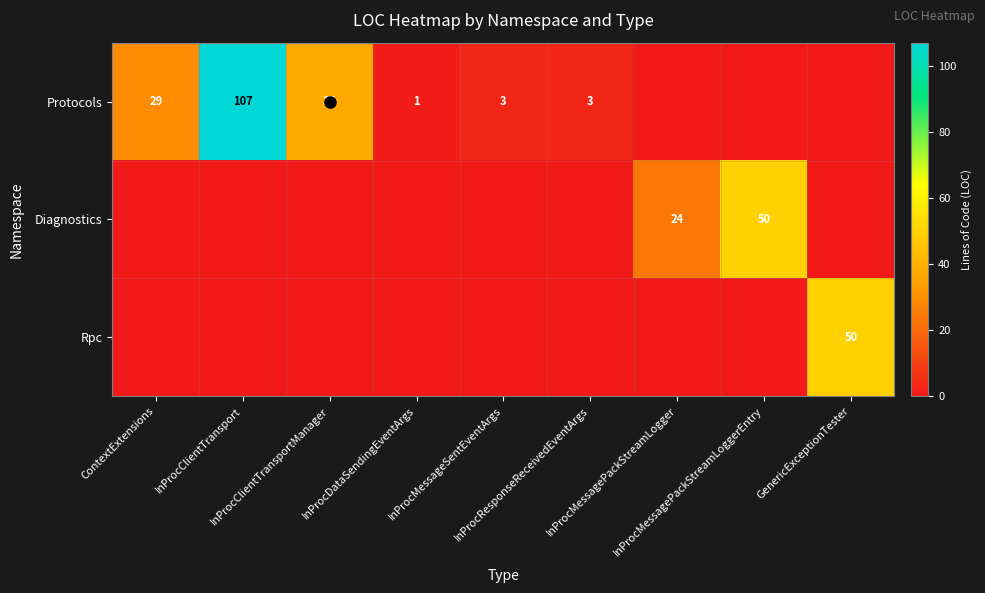

Is it true that Protocols equals 16 at InProcClientTransportManager?

False